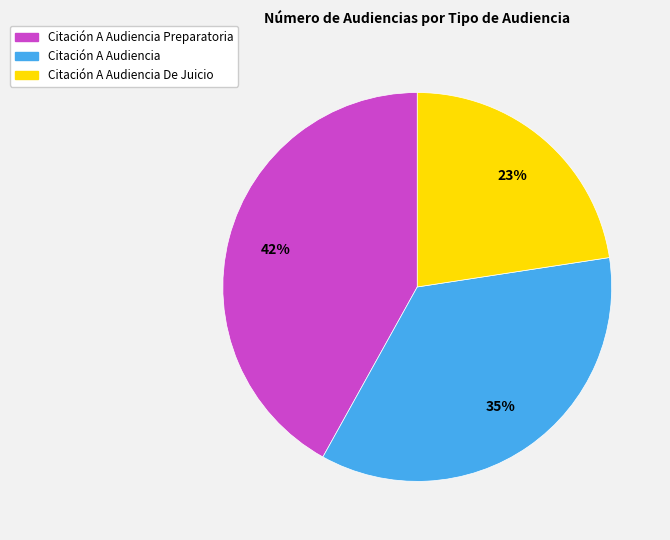

Which slice is the smallest?

Citación A Audiencia De Juicio